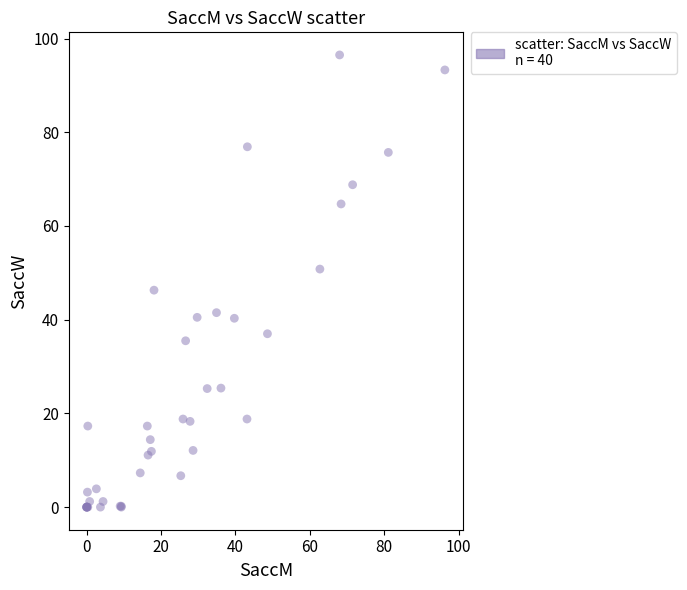

What Y value in the scatter plot is closest to 48?

46.3